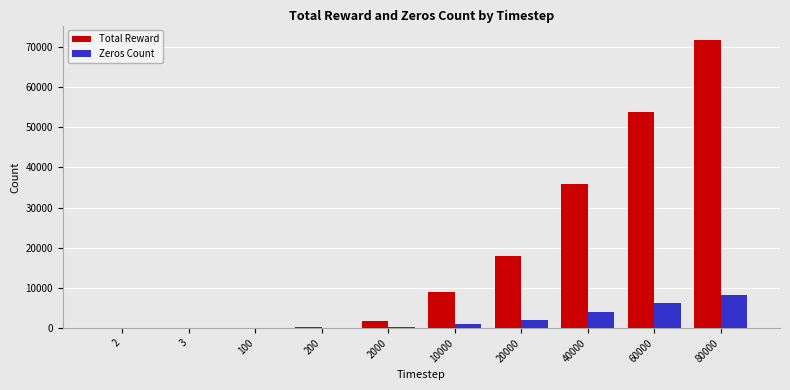

What is the maximum value for Zeros Count?

8270.8